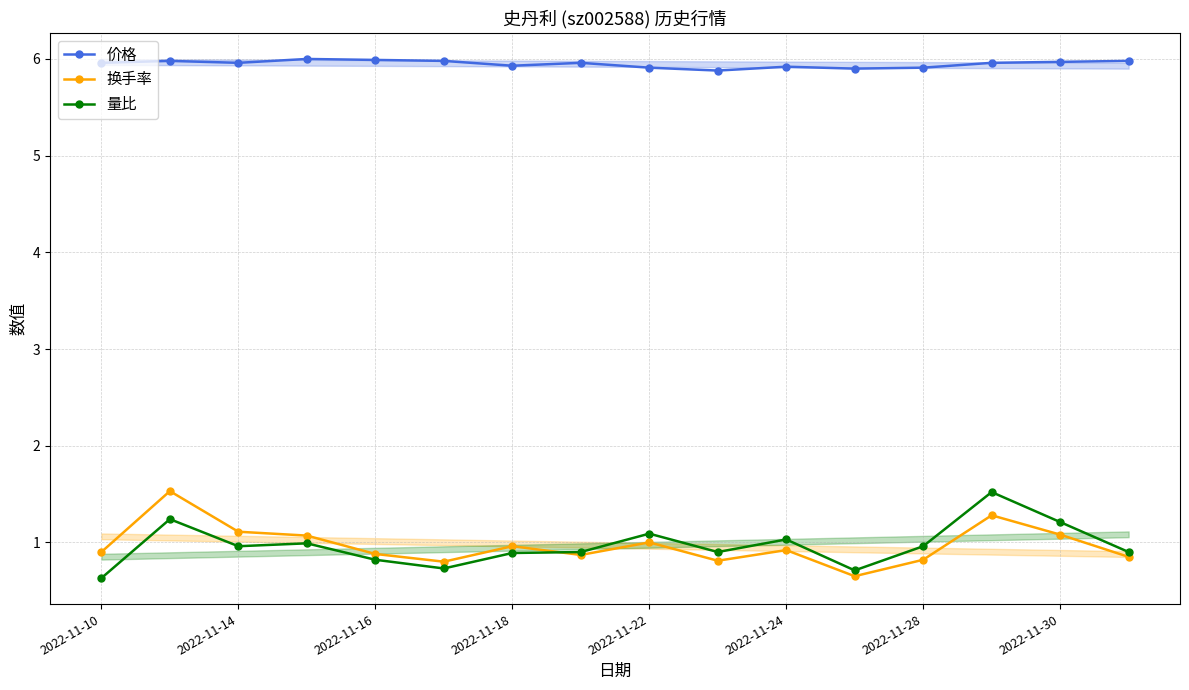

What position from the left is 11?

12